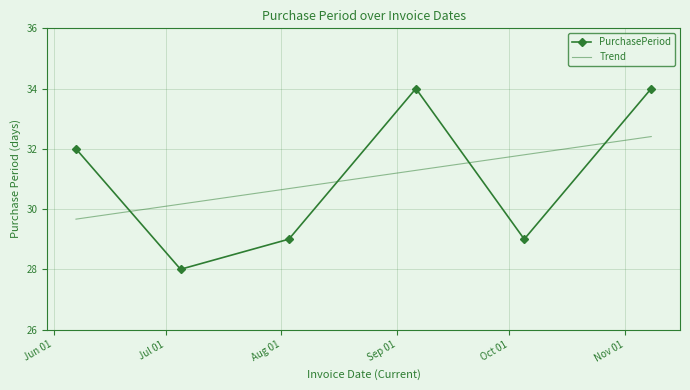

What is the difference between the maximum and minimum values?

6